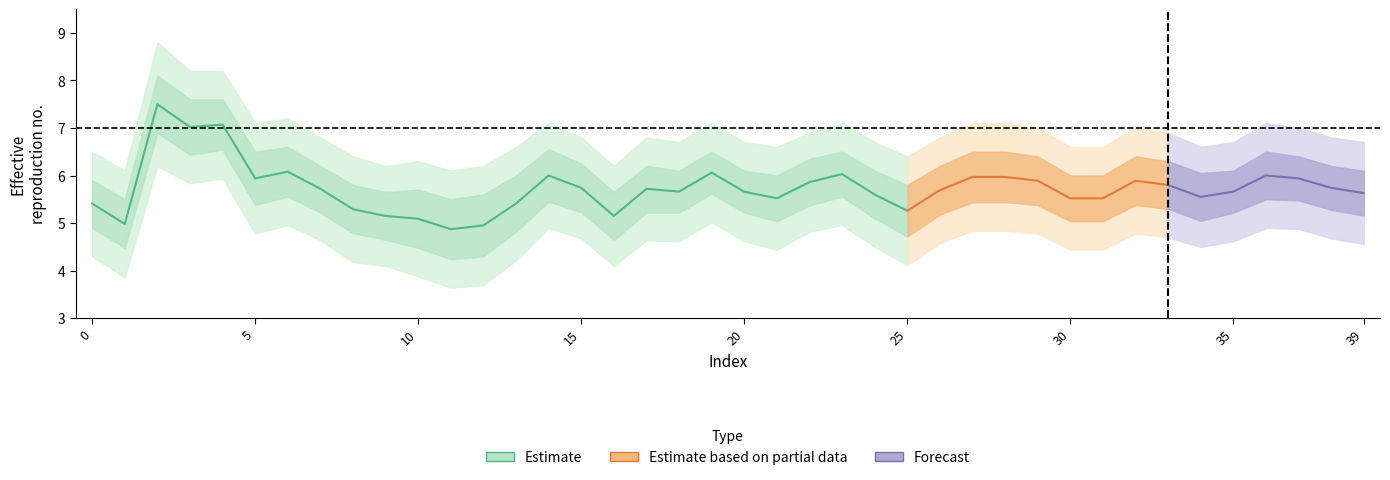

Reading right to left, extract all data points from this chart.

mean: 5.6	5.7	5.9	6.0	5.7	5.5	5.8	5.9	5.5	5.5	5.9	6.0	6.0	5.7	5.3	5.6	6.0	5.9	5.5	5.7	6.1	5.7	5.7	5.2	5.7	6.0	5.4	5.0	4.9	5.1	5.2	5.3	5.7	6.1	5.9	7.1	7.0	7.5	5.0	5.4
upper1: 6.1	6.2	6.4	6.5	6.1	6.0	6.3	6.4	6.0	6.0	6.4	6.5	6.5	6.2	5.8	6.1	6.5	6.3	6.0	6.1	6.5	6.1	6.2	5.7	6.2	6.5	6.0	5.6	5.5	5.7	5.7	5.8	6.2	6.6	6.5	7.6	7.6	8.1	5.5	5.9
lower1: 5.2	5.3	5.5	5.5	5.2	5.0	5.3	5.4	5.0	5.0	5.4	5.4	5.4	5.2	4.7	5.1	5.6	5.4	5.0	5.2	5.6	5.2	5.2	4.7	5.2	5.5	4.8	4.3	4.2	4.5	4.7	4.8	5.2	5.6	5.4	6.5	6.4	6.9	4.5	4.9
upper2: 6.7	6.8	7.0	7.1	6.7	6.6	6.9	7.0	6.6	6.6	7.0	7.1	7.1	6.8	6.4	6.7	7.1	6.9	6.6	6.7	7.1	6.7	6.8	6.2	6.8	7.1	6.6	6.2	6.1	6.3	6.2	6.4	6.8	7.2	7.1	8.2	8.2	8.8	6.1	6.5
lower2: 4.6	4.7	4.9	4.9	4.6	4.5	4.7	4.8	4.4	4.4	4.8	4.8	4.8	4.6	4.1	4.5	5.0	4.8	4.4	4.6	5.0	4.6	4.6	4.1	4.7	4.9	4.2	3.7	3.6	3.9	4.1	4.2	4.6	5.0	4.8	5.9	5.8	6.2	3.9	4.3